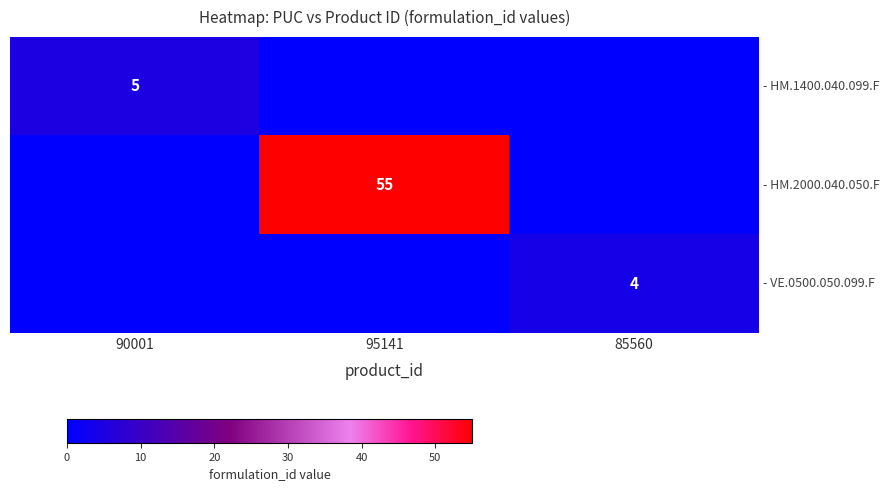

Which series has the largest range (max minus min)?

- HM.2000.040.050.F